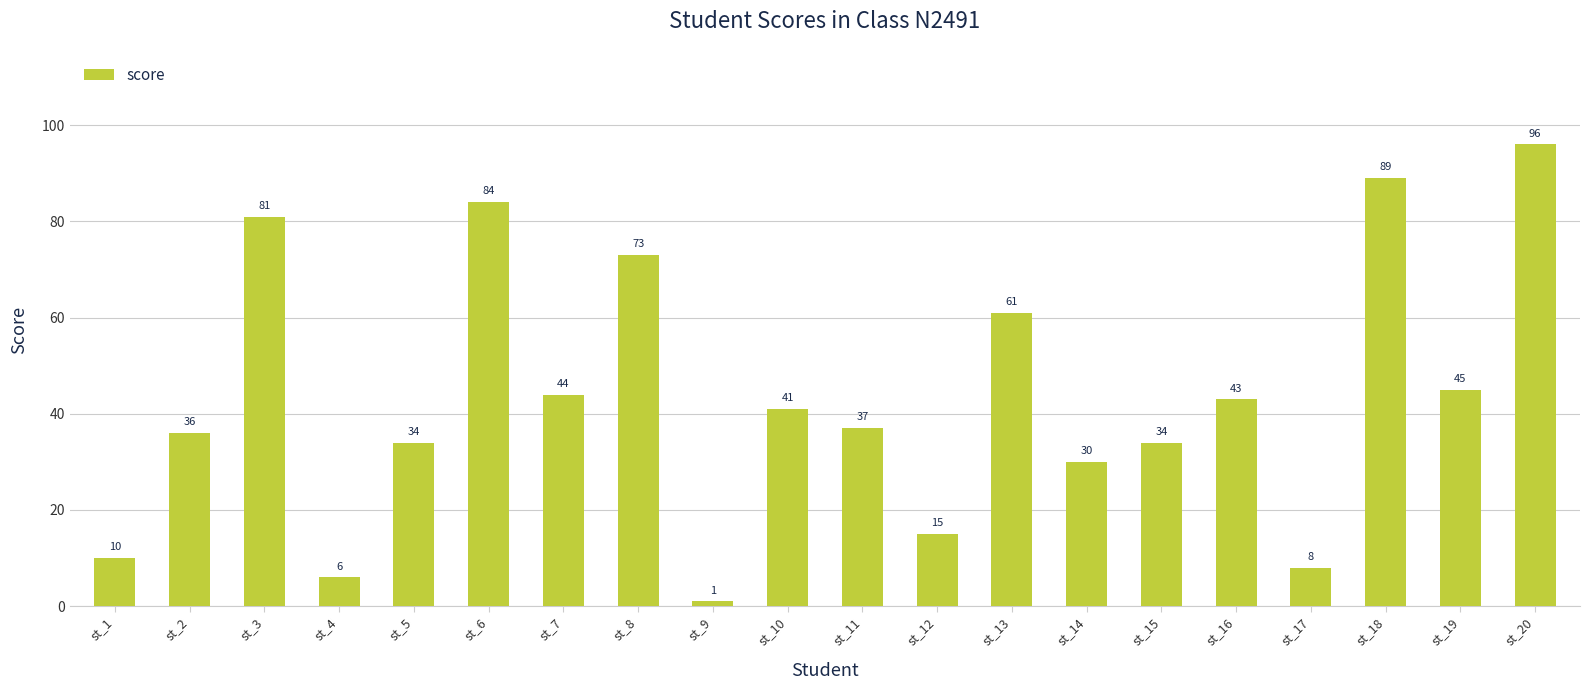

Reading right to left, extract all data points from this chart.

st_20=96	st_19=45	st_18=89	st_17=8	st_16=43	st_15=34	st_14=30	st_13=61	st_12=15	st_11=37	st_10=41	st_9=1	st_8=73	st_7=44	st_6=84	st_5=34	st_4=6	st_3=81	st_2=36	st_1=10